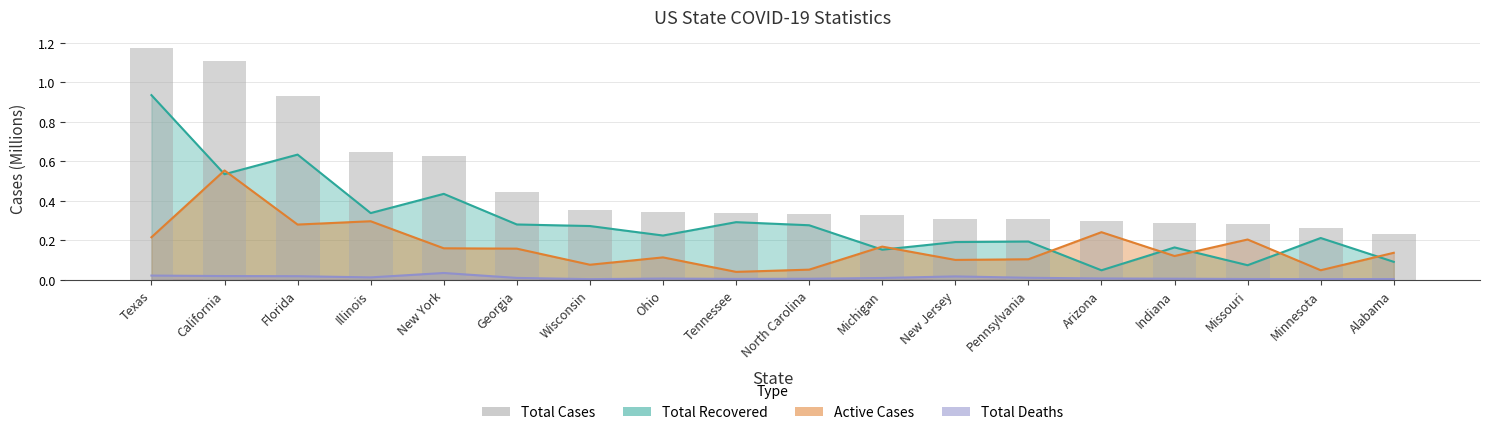

Rank the categories by value from lowest to highest.

Alabama, Minnesota, Missouri, Indiana, Arizona, Pennsylvania, New Jersey, Michigan, North Carolina, Tennessee, Ohio, Wisconsin, Georgia, New York, Illinois, Florida, California, Texas